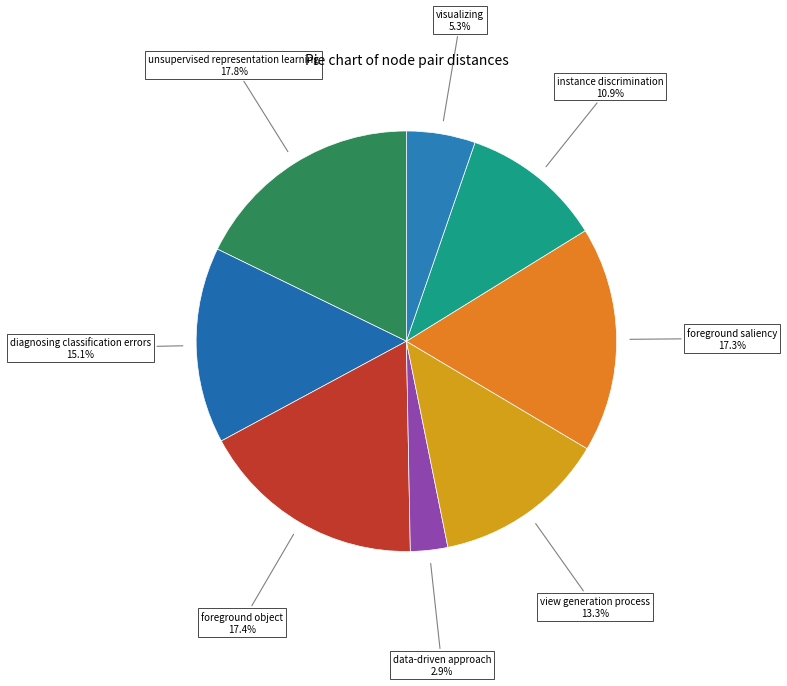

Is there a majority slice in this chart?

No